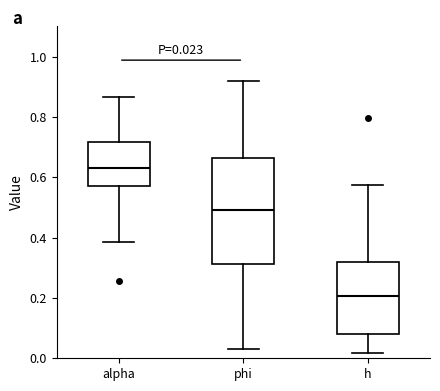

Which box has the highest median line?

alpha